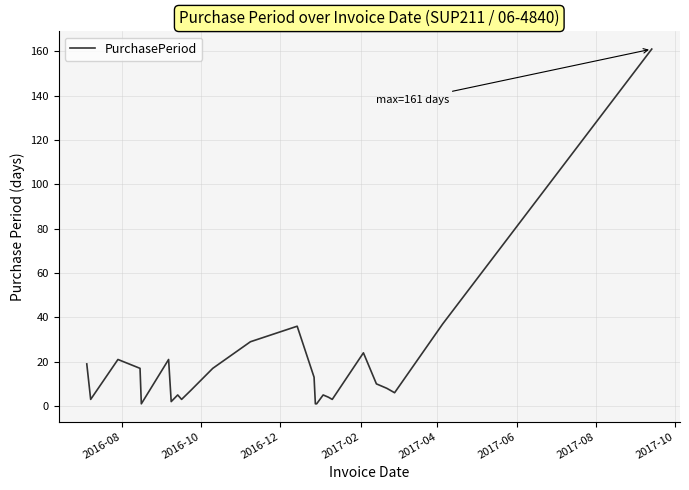

What is the difference between the maximum and minimum values?

160